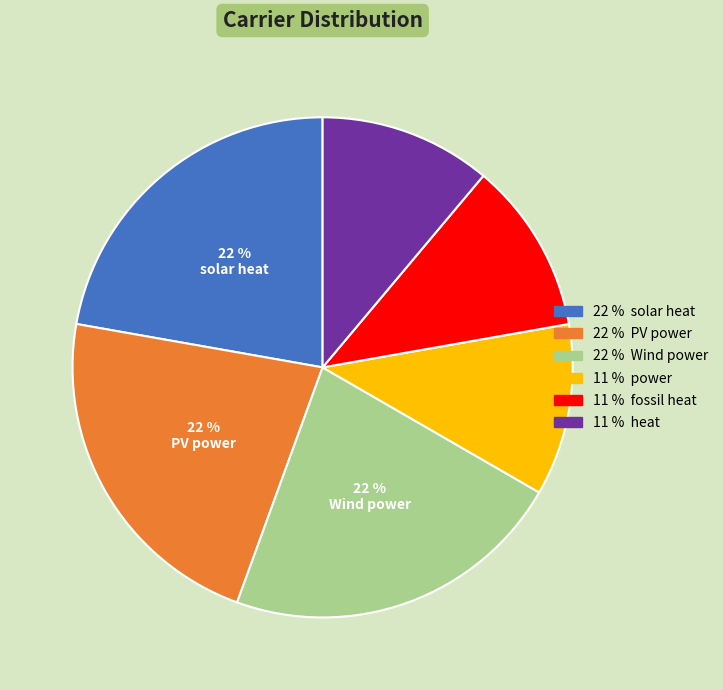

Is there any slice that represents more than half of the pie?

No